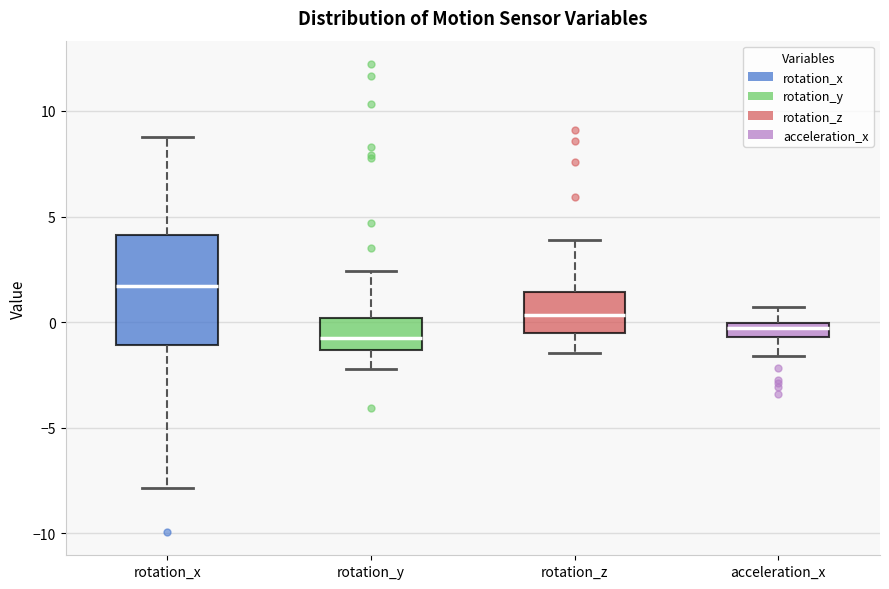

Which box has the highest median line?

rotation_x